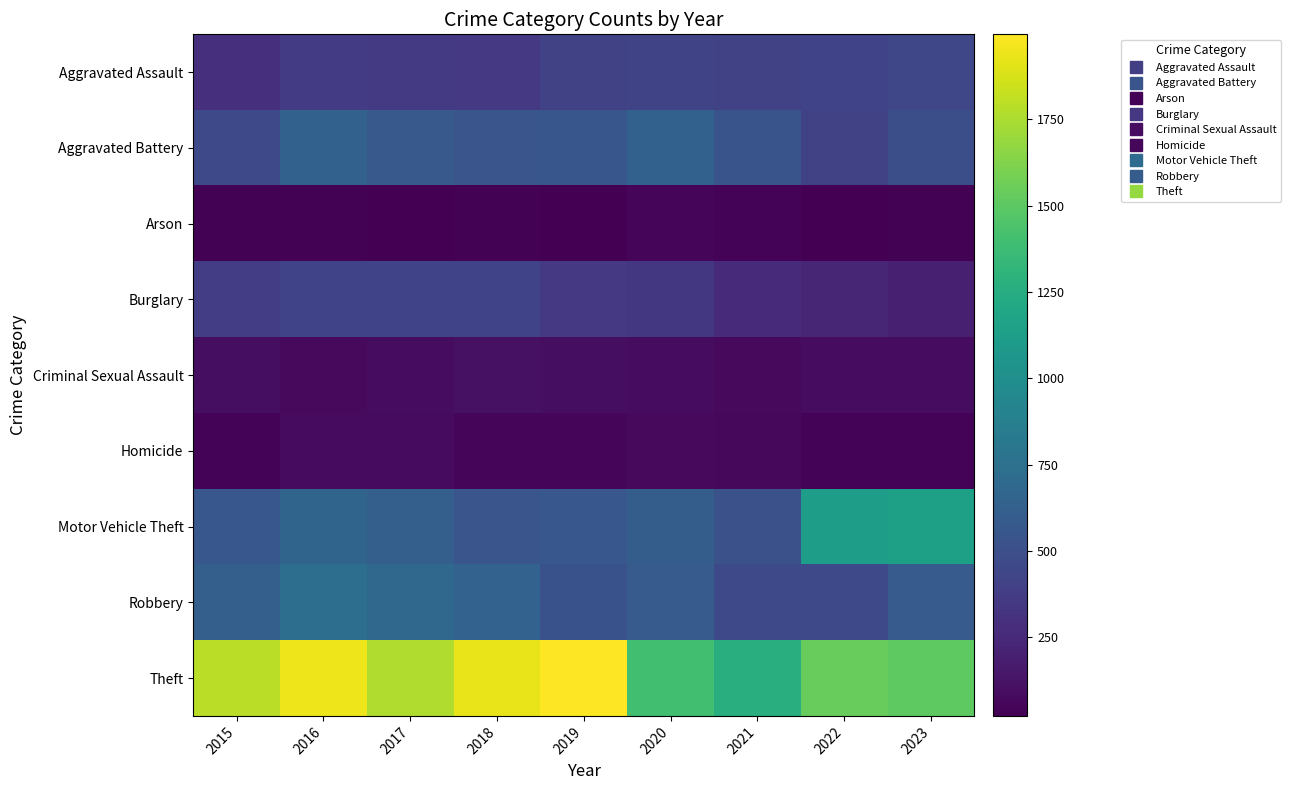

What is the difference between the highest and lowest values at 2021?

1218